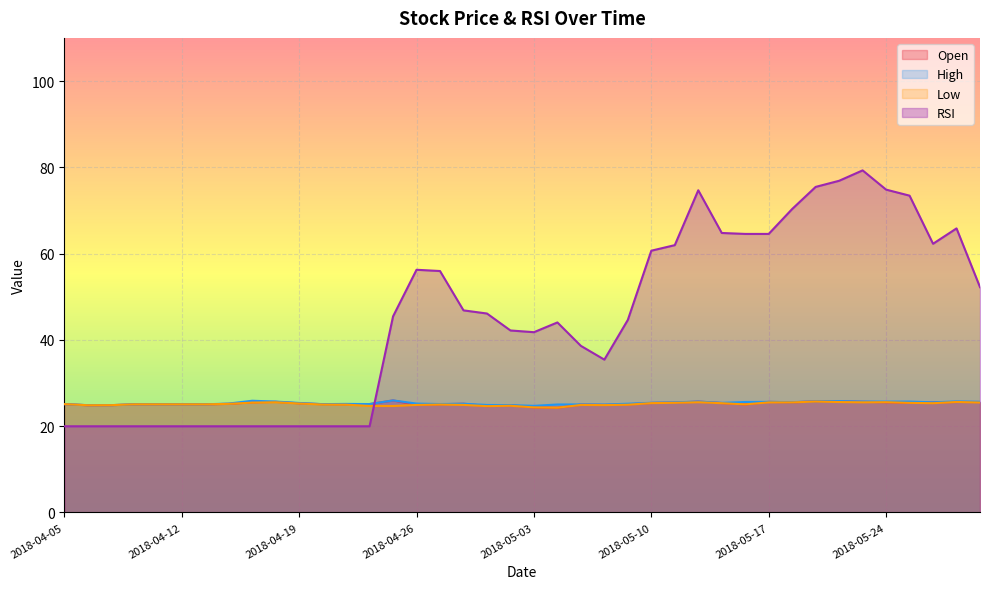

In Low, how many points are higher than both neighbors (excluding endpoints)?

8